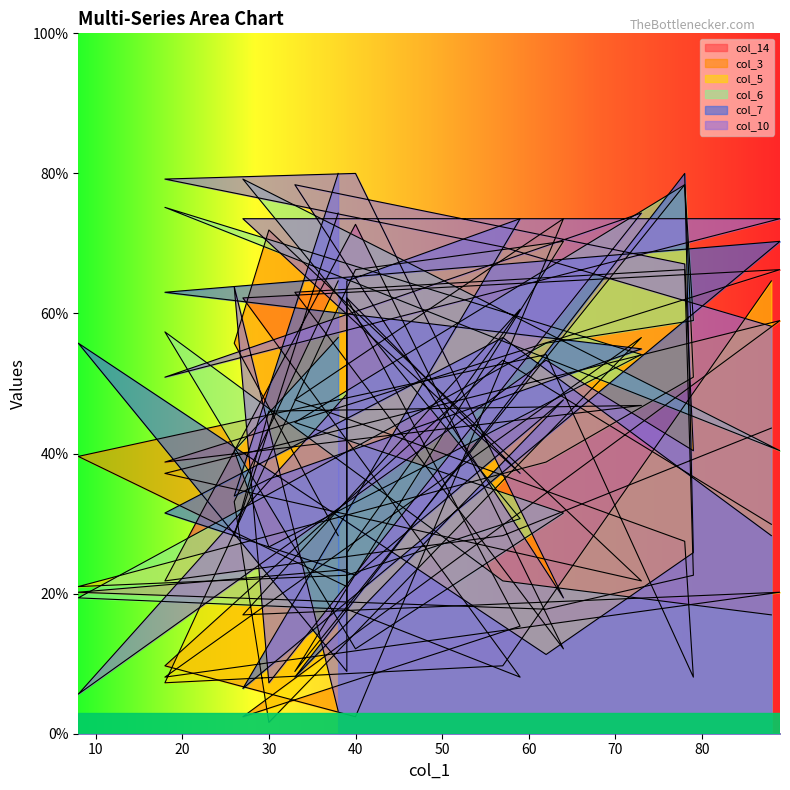

What is the sum of the col_7 values at 57 and 59?

130.1